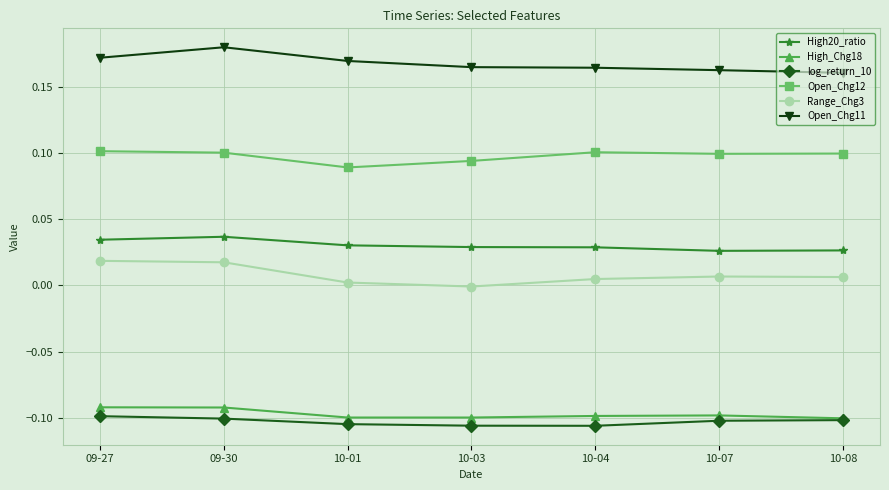

Which series has the largest total across all categories?

Open_Chg11